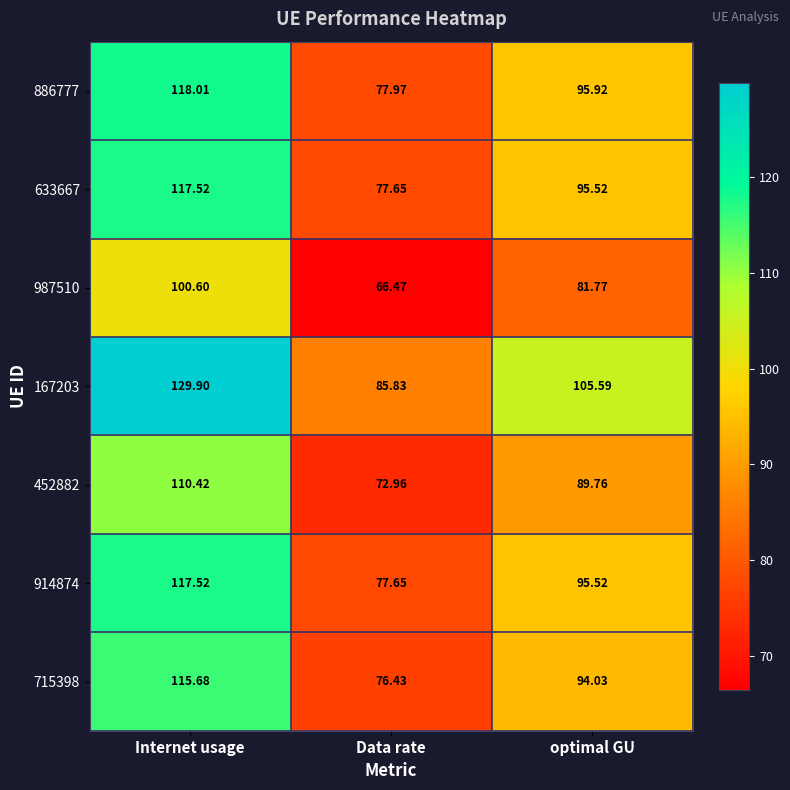

At which category does the chart reach its peak across all series?

Internet usage